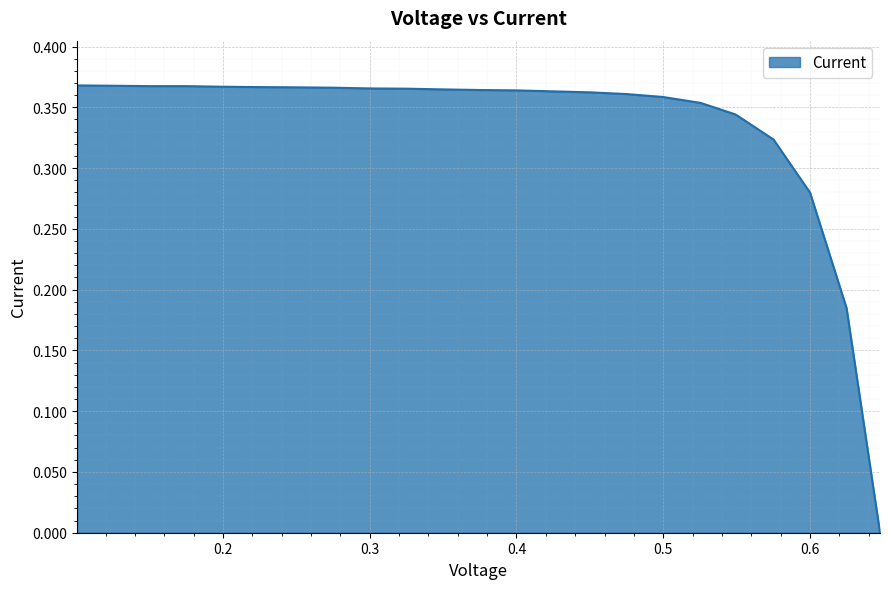

How many lines are shown in the chart?

1